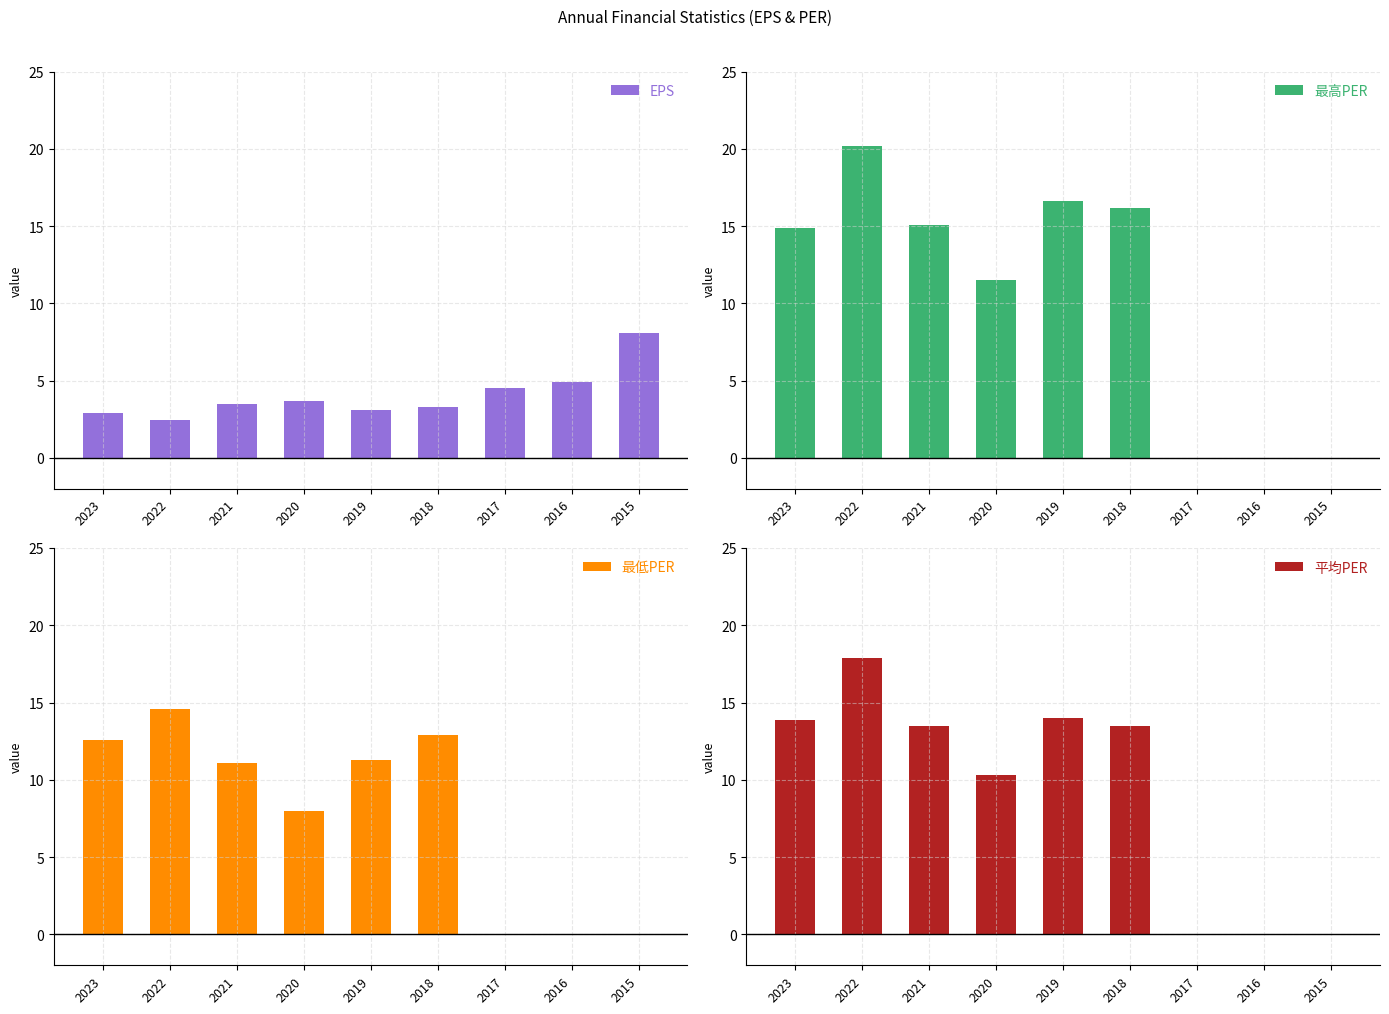

At how many categories does at least one series exceed 3?

9